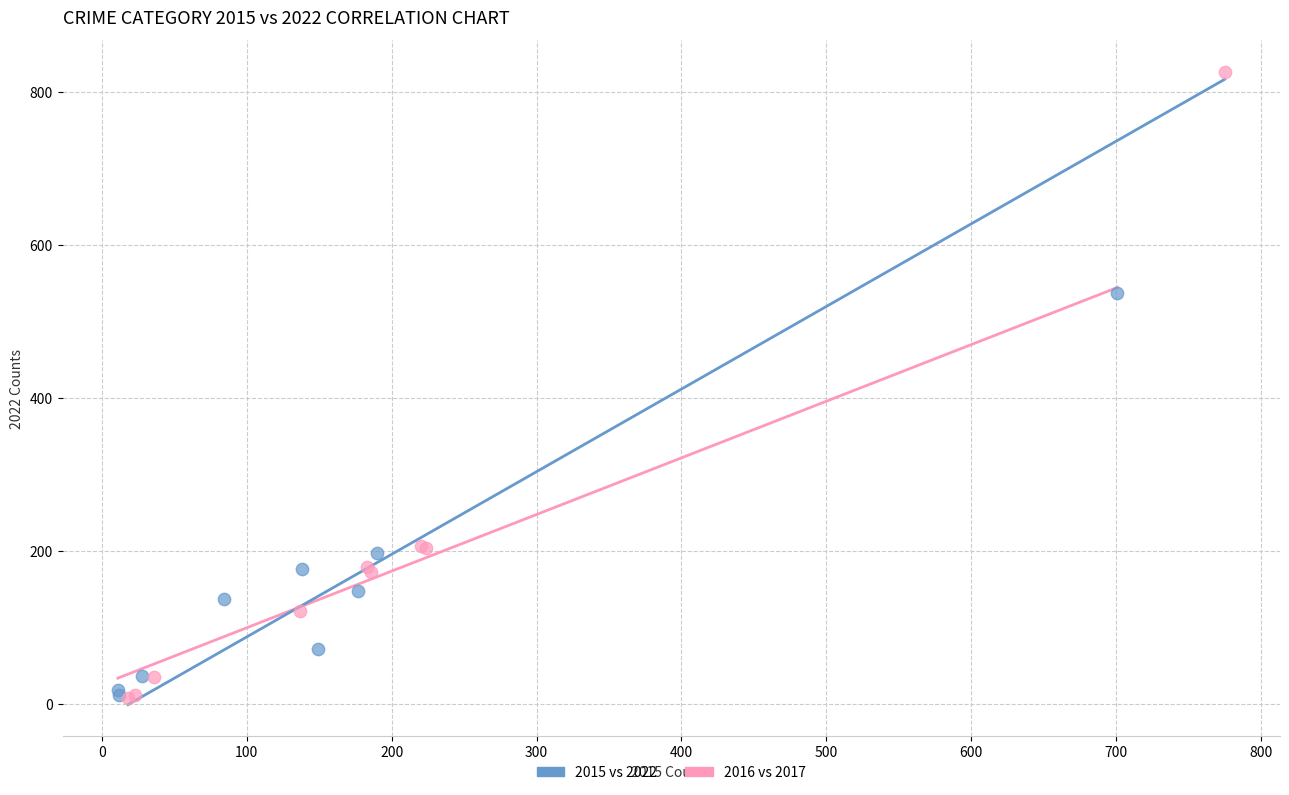

What are all the series names shown in the legend?

2015 vs 2022, 2016 vs 2017